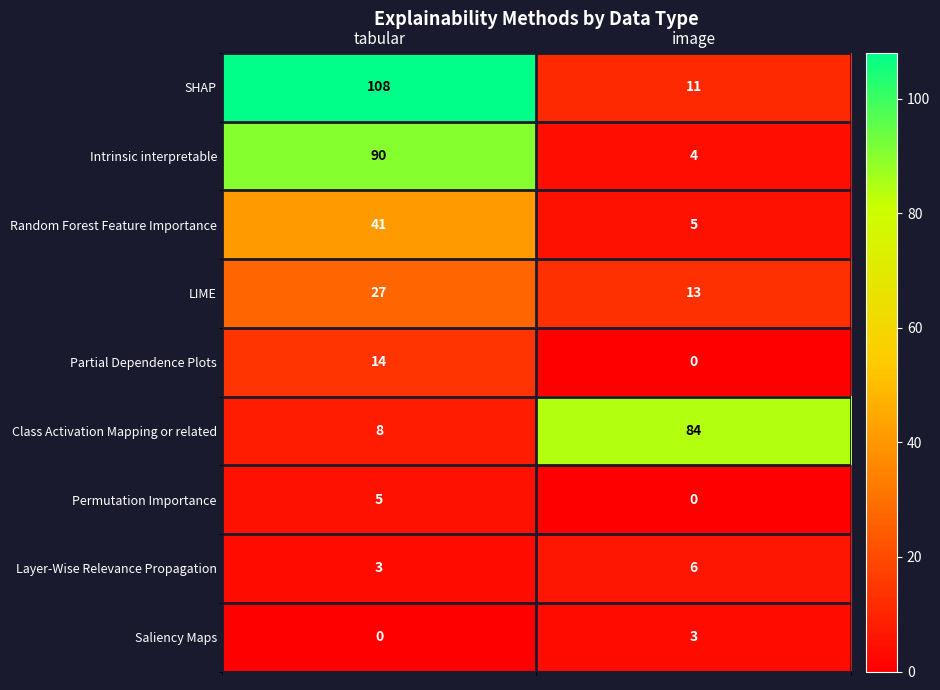

What is the total value across all series at tabular?

296